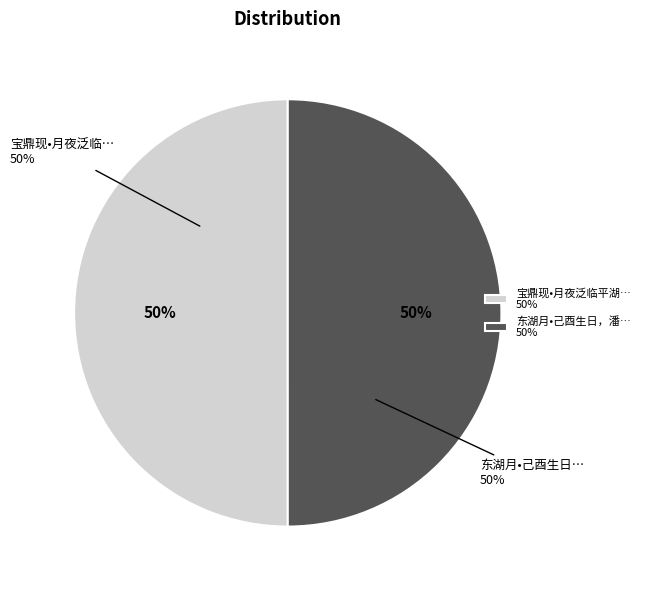

What is the majority slice?

宝鼎现•月夜泛临平湖，同三兄羽阶、潘生云赤、男圣昭赋